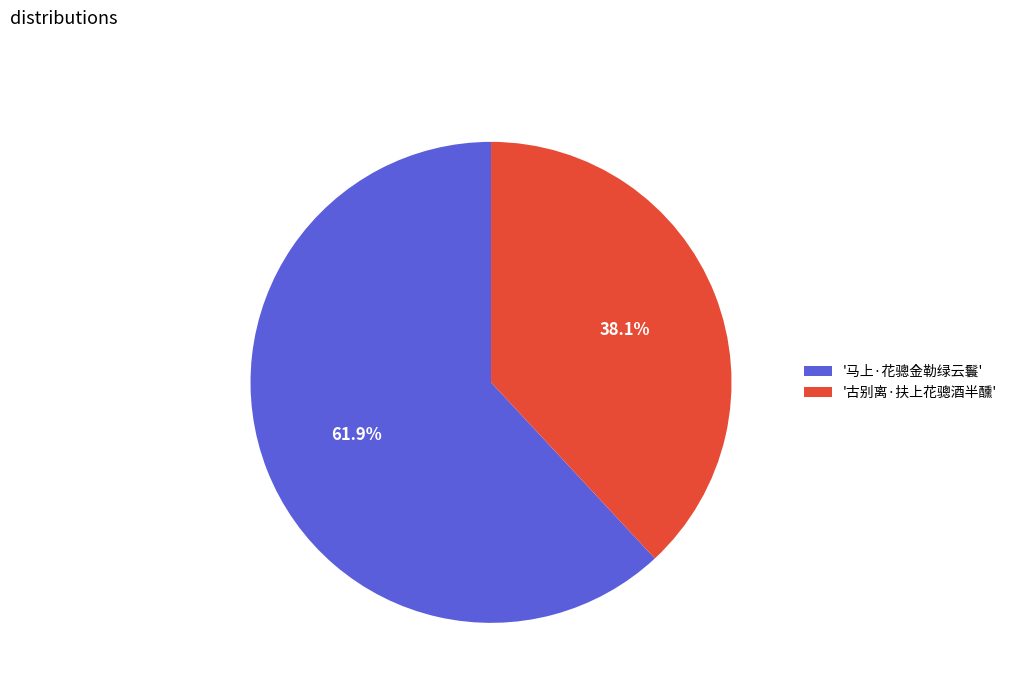

Do '古别离·扶上花骢酒半醺' and '马上·花骢金勒绿云鬟' together represent more than half of the pie?

Yes